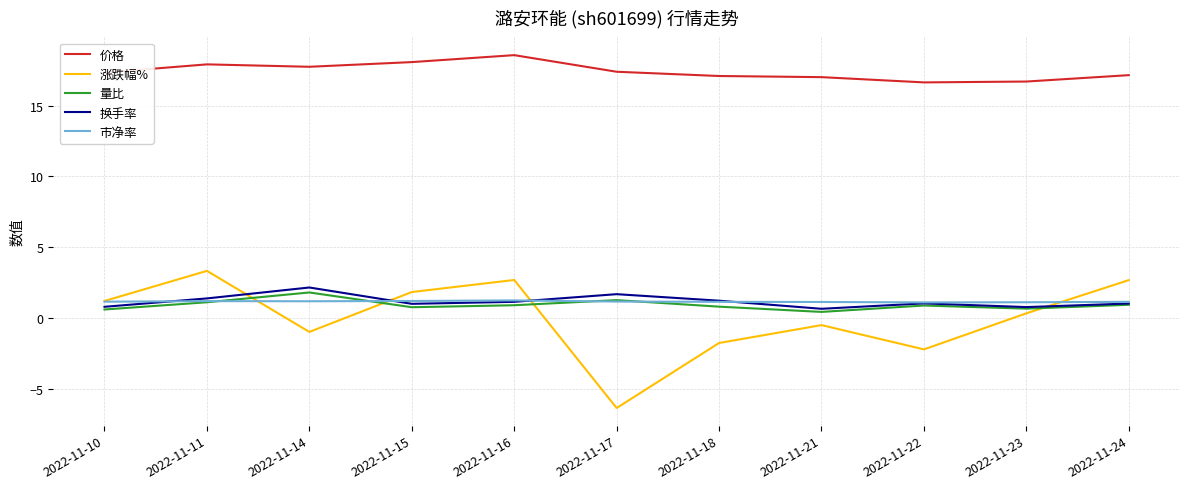

At how many categories does at least one series exceed 2?

11